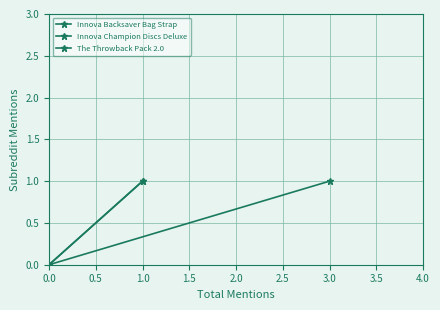

What are all the series names shown in the legend?

Innova Backsaver Bag Strap, Innova Champion Discs Deluxe, The Throwback Pack 2.0